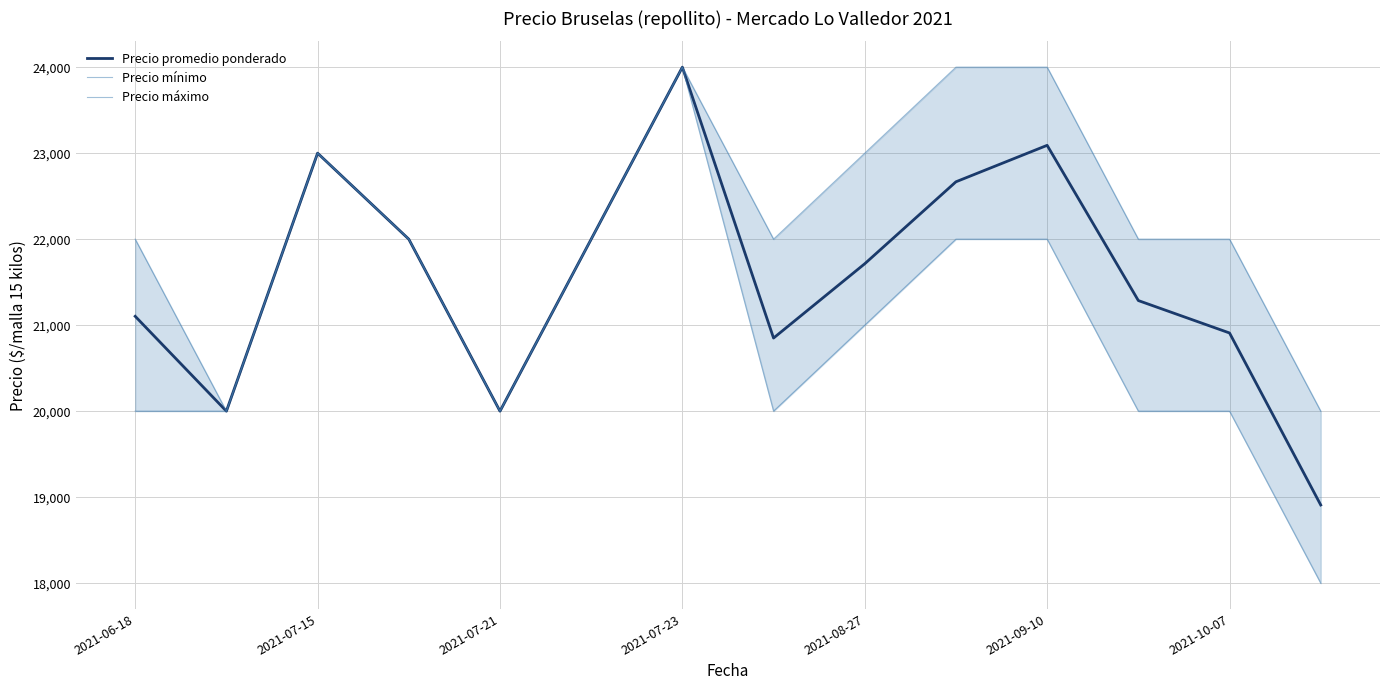

Where is Precio mínimo nearest to the value 21000?

2021-08-27